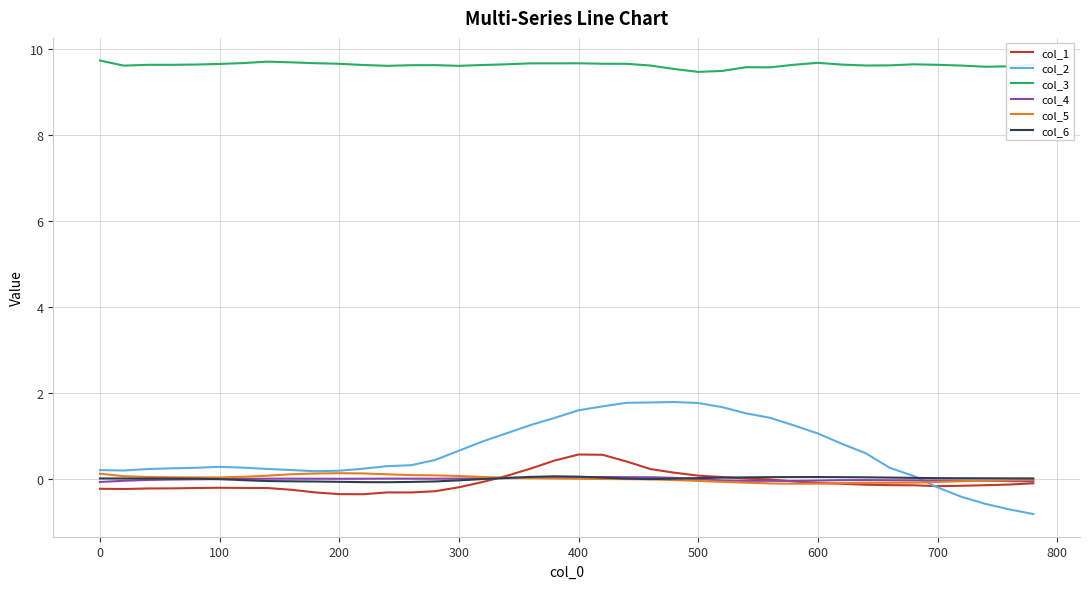

What is the smallest value displayed?

-0.8